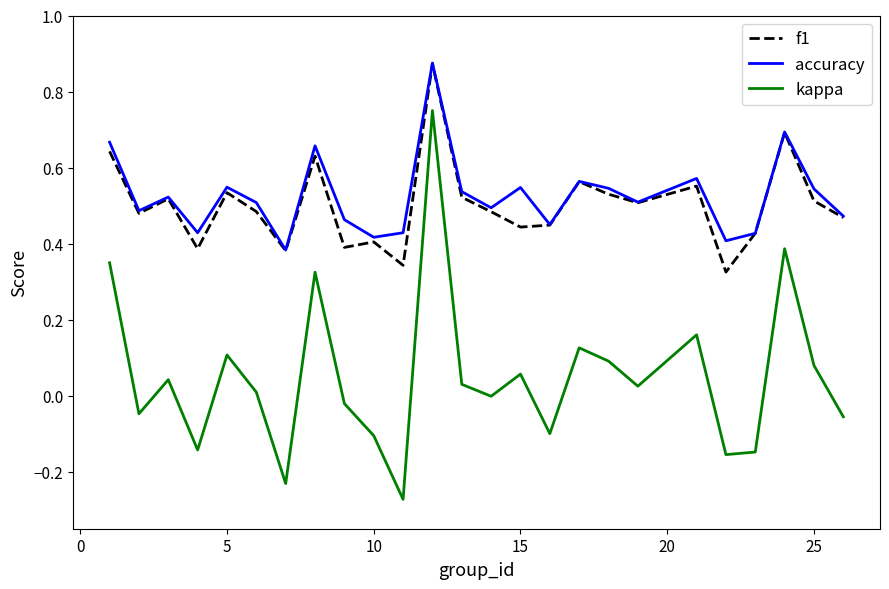

True or false: accuracy and kappa cross at least once.

False